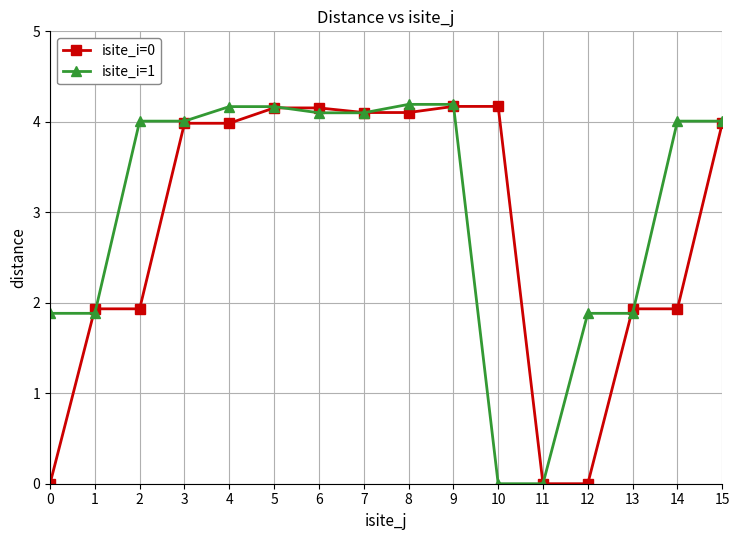

Reading left to right, extract all data points from this chart.

isite_i=0: 0.0	1.9	1.9	4.0	4.0	4.2	4.2	4.1	4.1	4.2	4.2	0.0	0.0	1.9	1.9	4.0
isite_i=1: 1.9	1.9	4.0	4.0	4.2	4.2	4.1	4.1	4.2	4.2	0.0	0.0	1.9	1.9	4.0	4.0